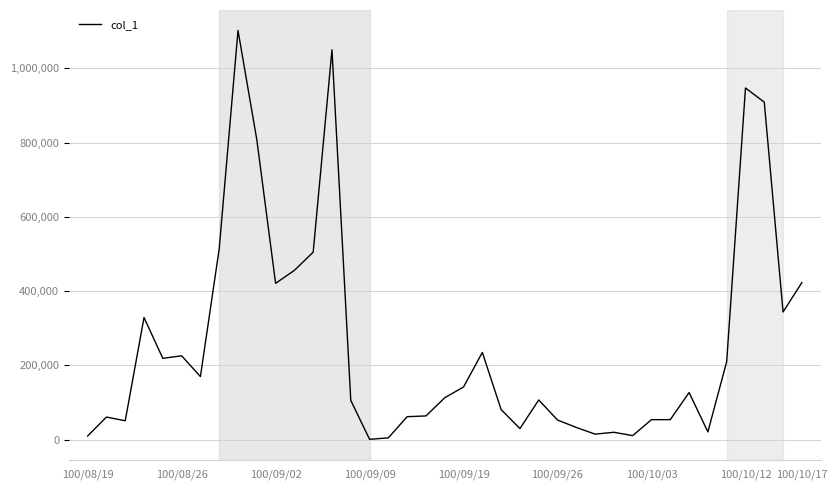

Does the chart display data point markers on the line(s)?

No